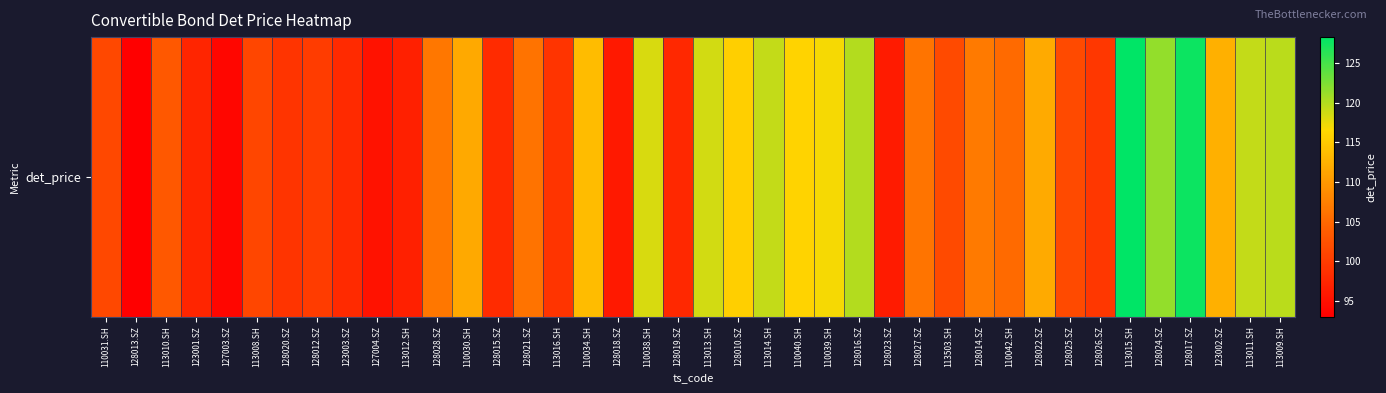

List the labels in order of value, largest first.

113015.SH, 128017.SZ, 128024.SZ, 128016.SZ, 113009.SH, 113014.SH, 113011.SH, 113013.SH, 110038.SH, 110039.SH, 110040.SH, 128010.SZ, 110034.SH, 123002.SZ, 128022.SZ, 110030.SH, 128014.SZ, 128028.SZ, 128027.SZ, 128021.SZ, 110042.SH, 113010.SH, 128025.SZ, 113503.SH, 110031.SH, 113008.SH, 128012.SZ, 128026.SZ, 128020.SZ, 113016.SH, 128015.SZ, 123003.SZ, 128019.SZ, 123001.SZ, 113012.SH, 128023.SZ, 128018.SZ, 127004.SZ, 127003.SZ, 128013.SZ